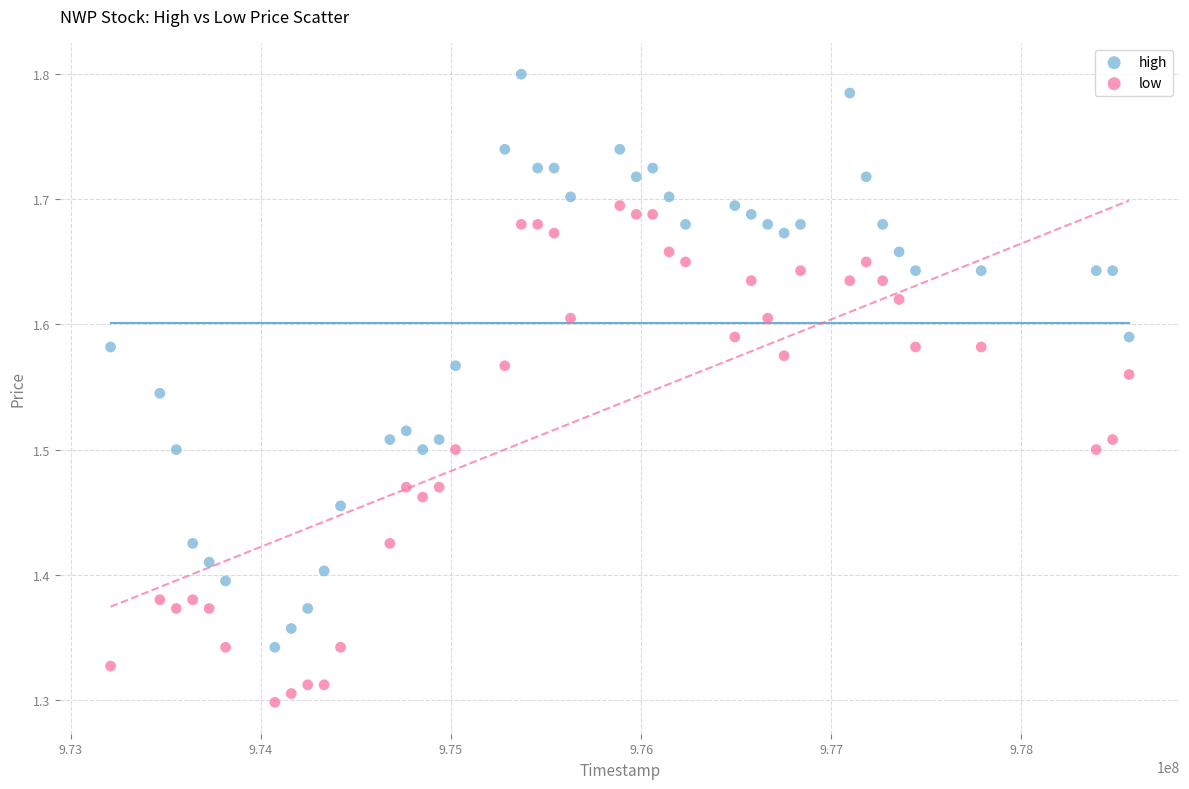

Across all data points, what is the range of Y values (max minus min)?

0.5